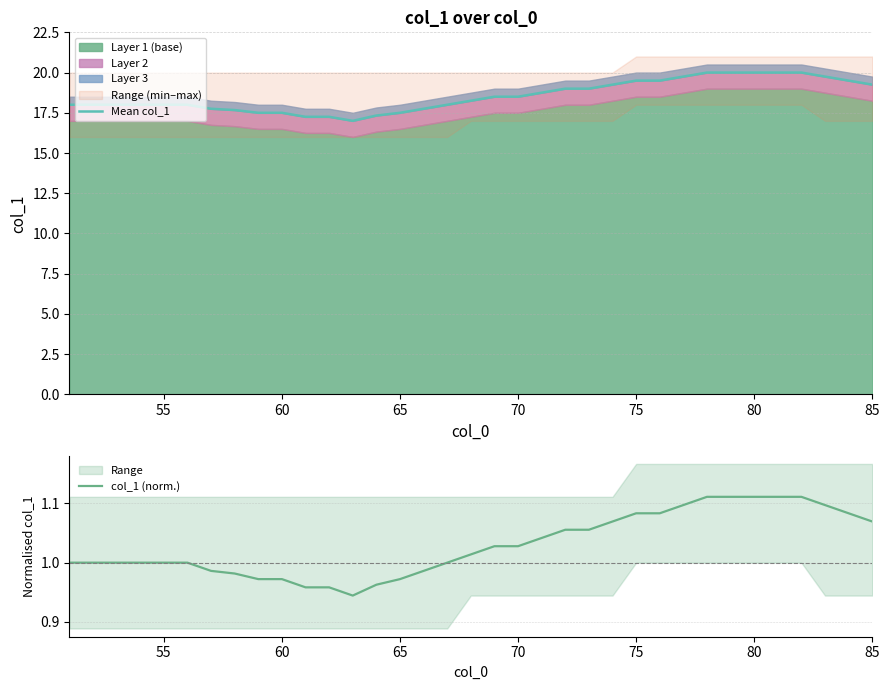

Which series has the largest total across all categories?

Mean col_1